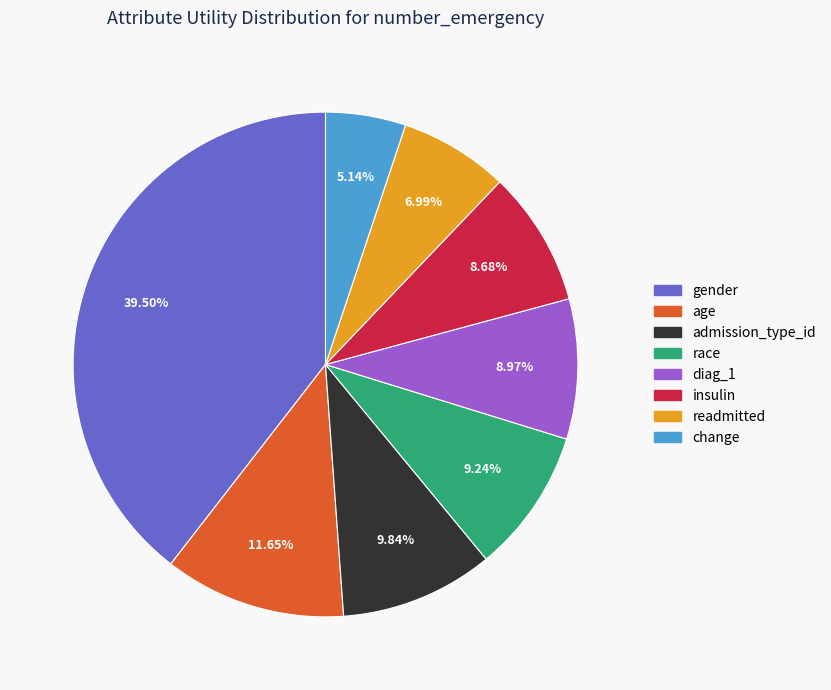

To the nearest percent, what is the combined percentage of diag_1 and readmitted?

16%